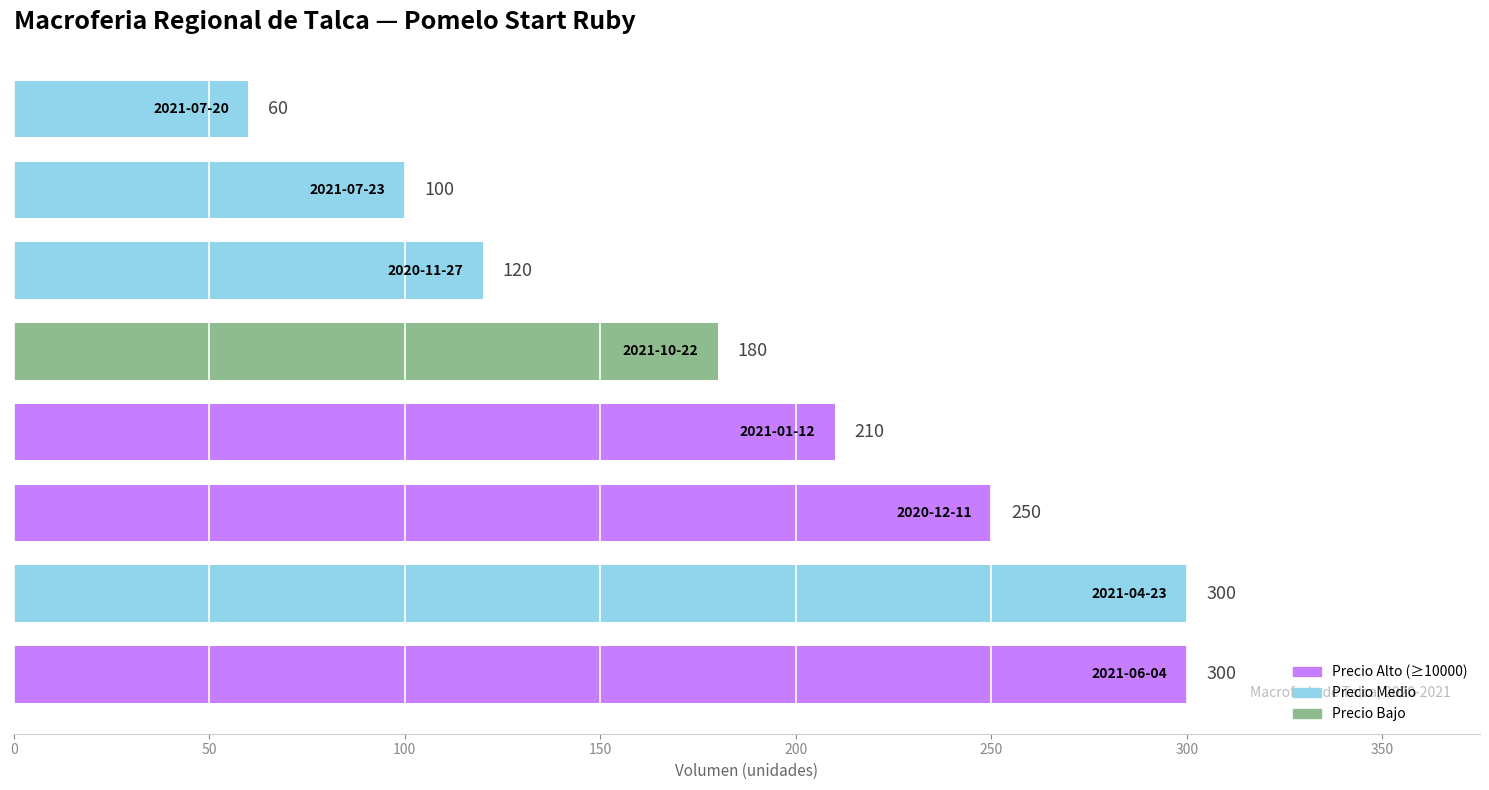

Reading bottom to top, extract all data points from this chart.

300	300	250	210	180	120	100	60